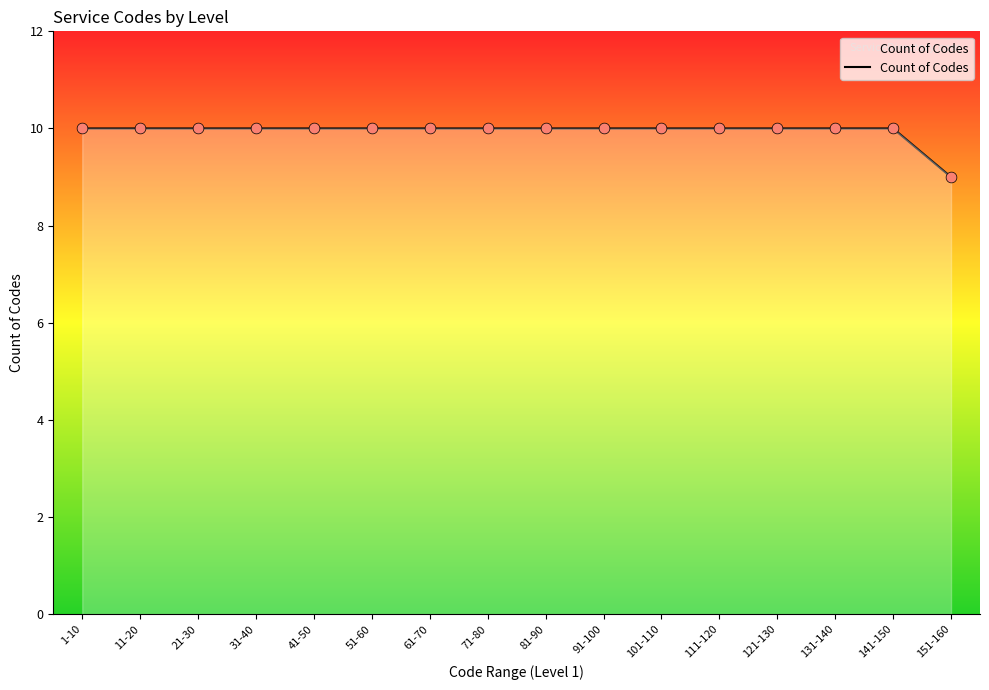

What is the ratio of the value at 21-30 to the value at 91-100?

1.0